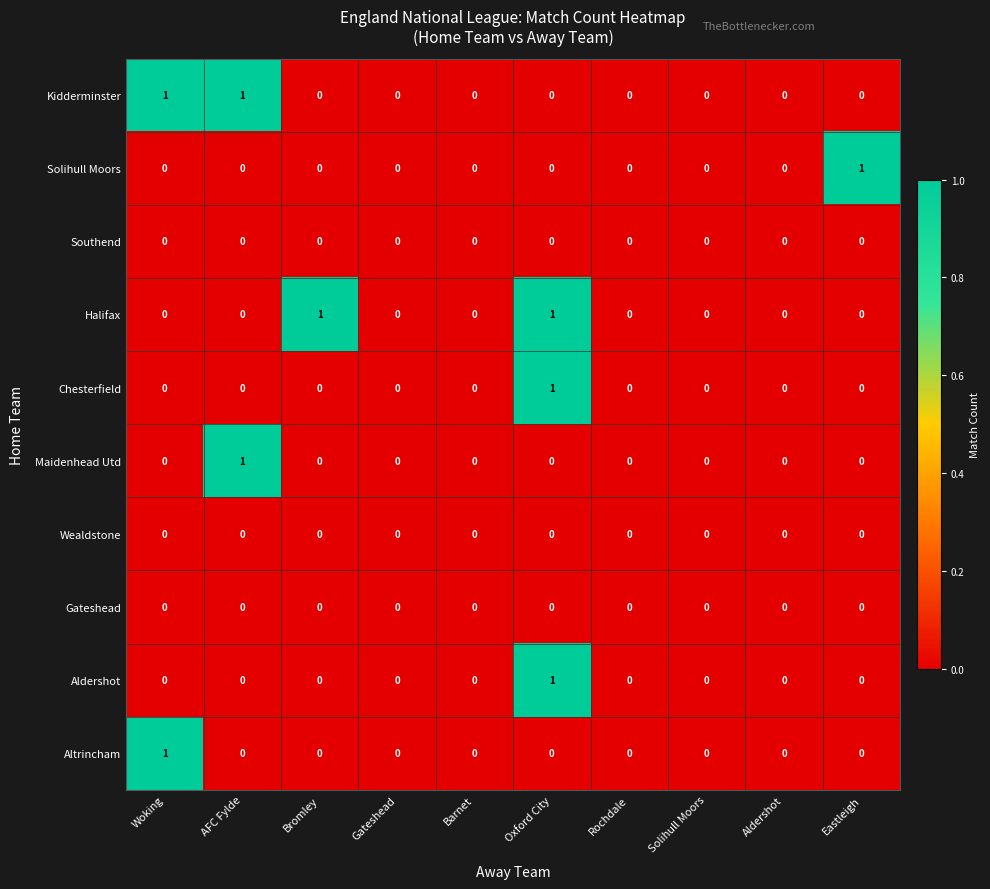

At which category is the sum across all series the highest?

Oxford City